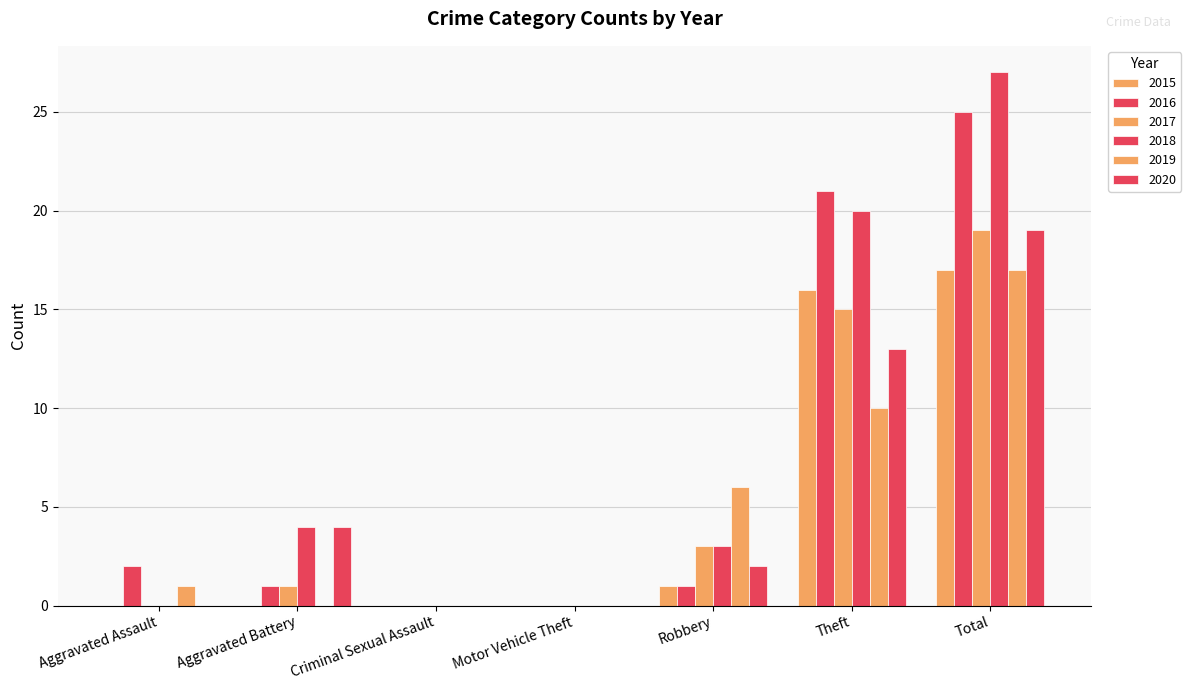

Are the bars horizontal?

No